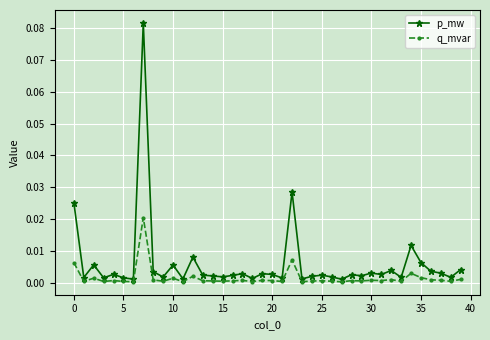

Which series has the largest range (max minus min)?

p_mw